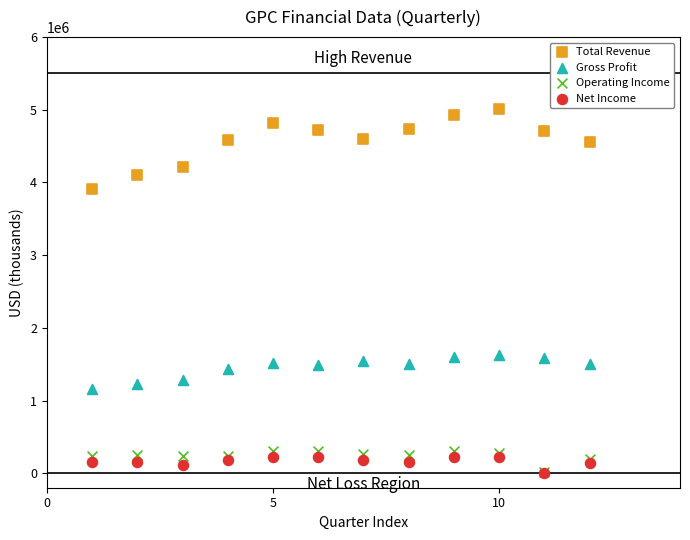

What are all the series names shown in the legend?

Total Revenue, Gross Profit, Operating Income, Net Income